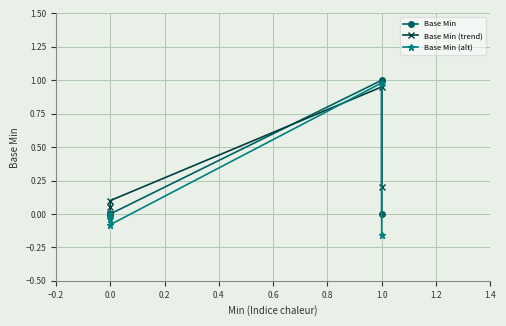

What are all the series names shown in the legend?

Base Min, Base Min (trend), Base Min (alt)